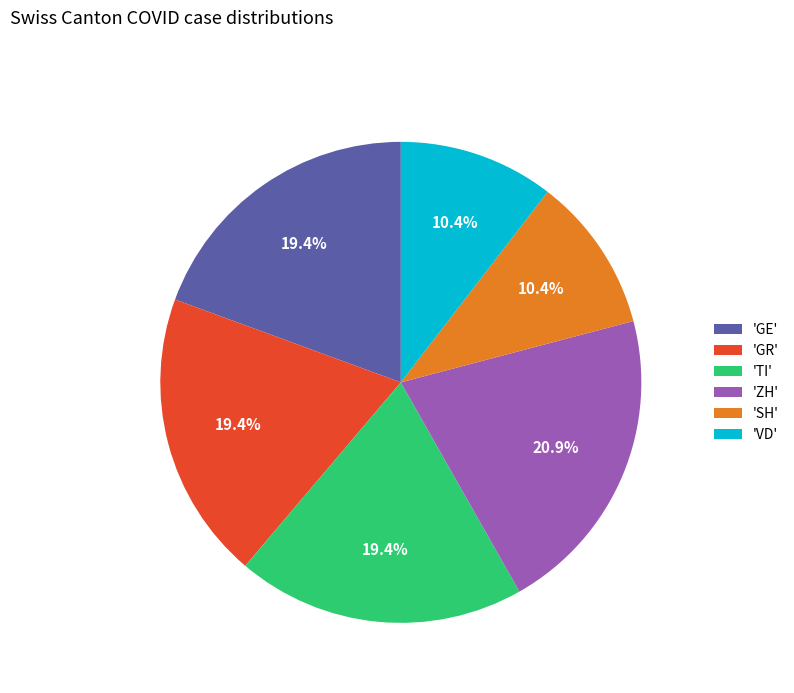

Which slice is the largest?

'ZH'